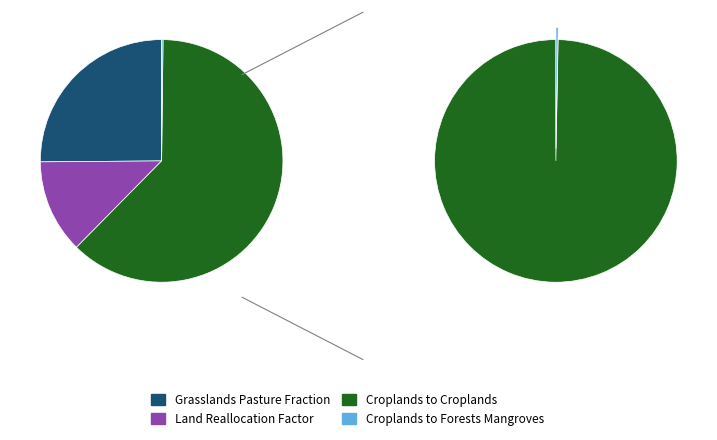

The pij_lndu_croplands_to_croplands slice represents 62% of the pie. True or false?

True